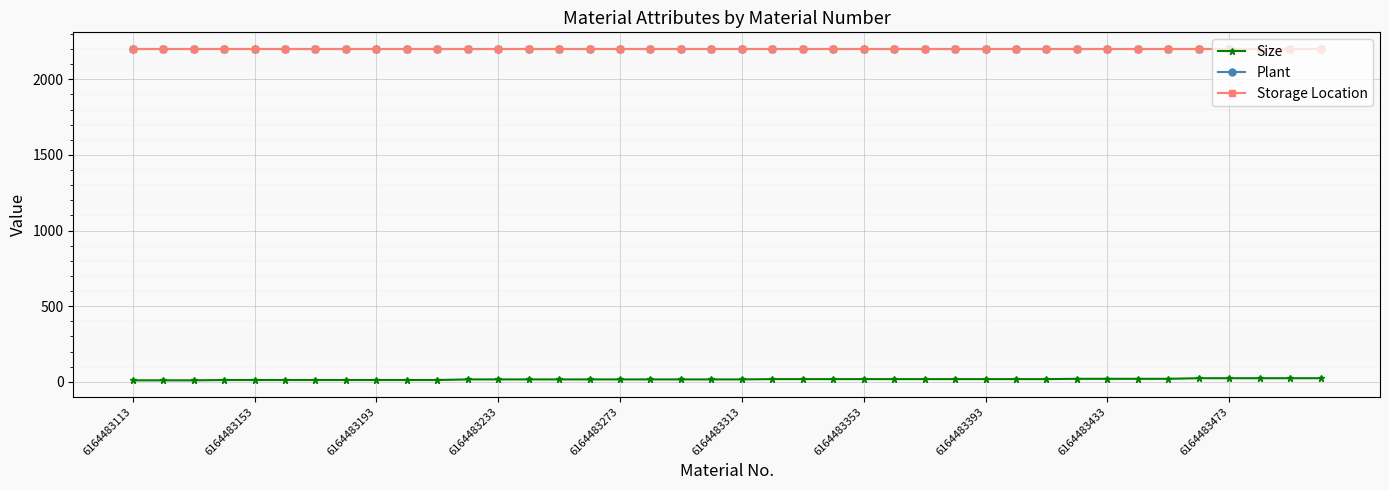

What is the greatest value displayed?

2201